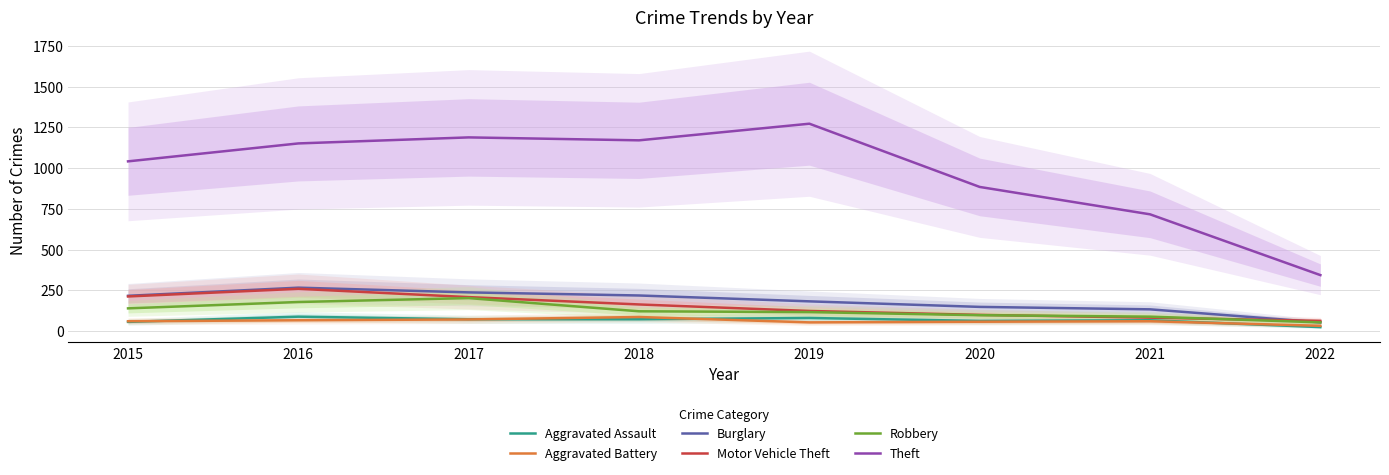

List the series in order of their peak value, highest first.

Theft, Burglary, Motor Vehicle Theft, Robbery, Aggravated Assault, Aggravated Battery